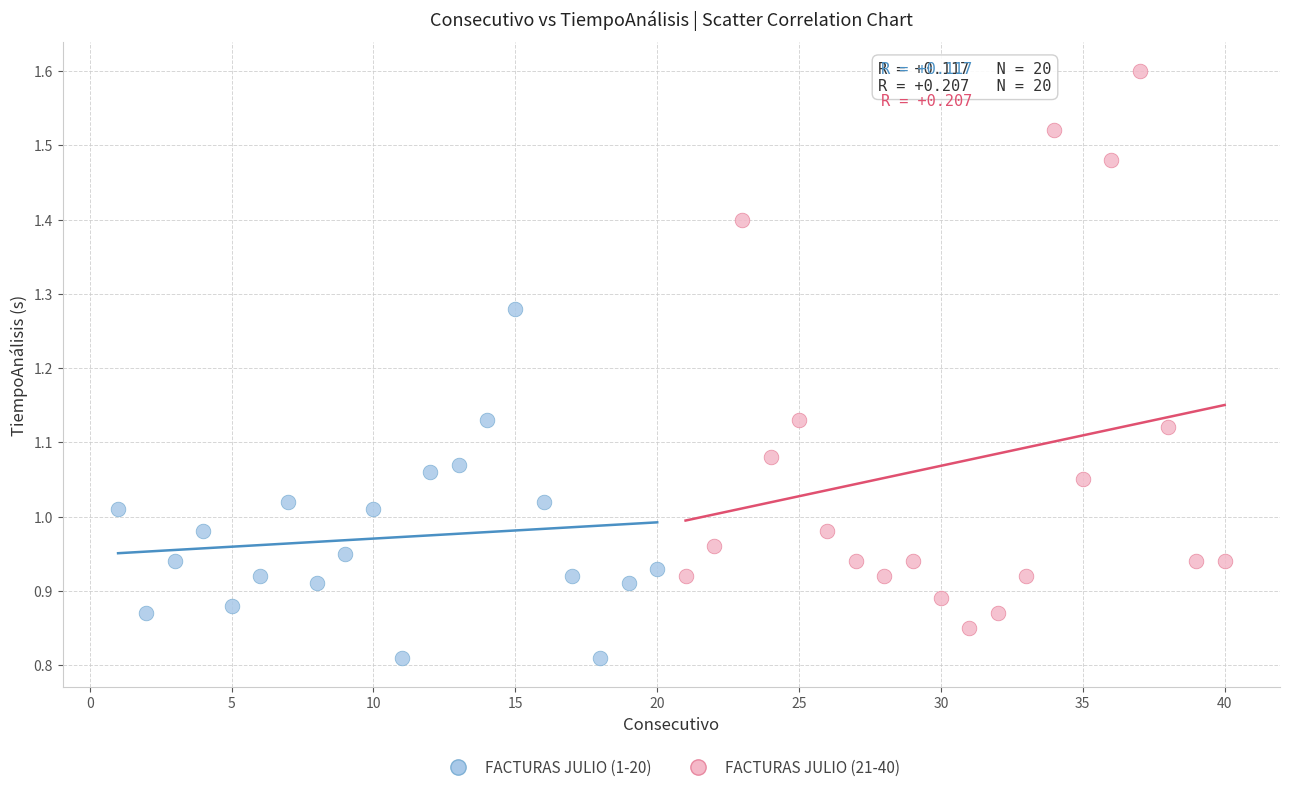

Which series reaches the maximum Y coordinate?

FACTURAS JULIO (21-40)